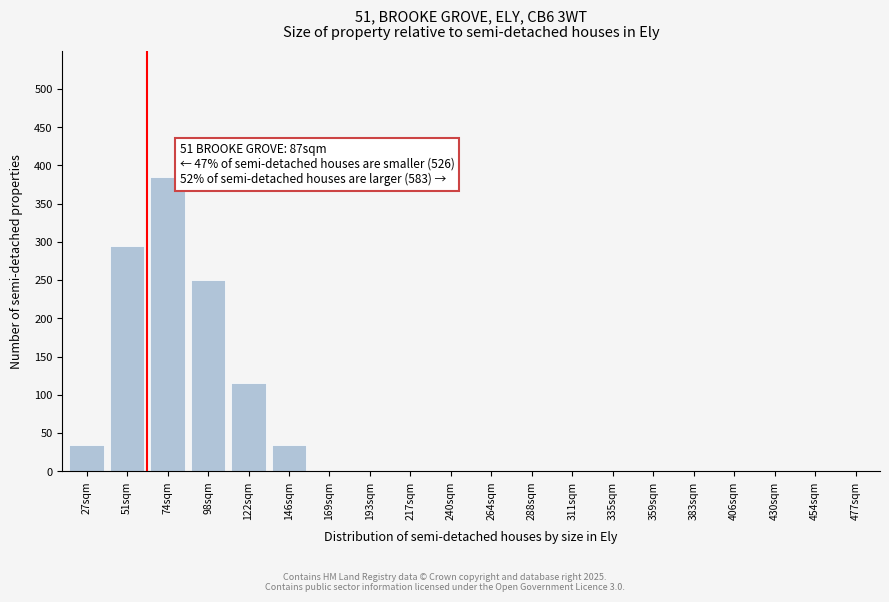

Reading right to left, what are all the values shown in this chart?

477sqm=0	454sqm=0	430sqm=0	406sqm=0	383sqm=0	359sqm=0	335sqm=0	311sqm=0	288sqm=0	264sqm=0	240sqm=0	217sqm=0	193sqm=0	169sqm=0	146sqm=35	122sqm=115	98sqm=250	74sqm=385	51sqm=295	27sqm=35